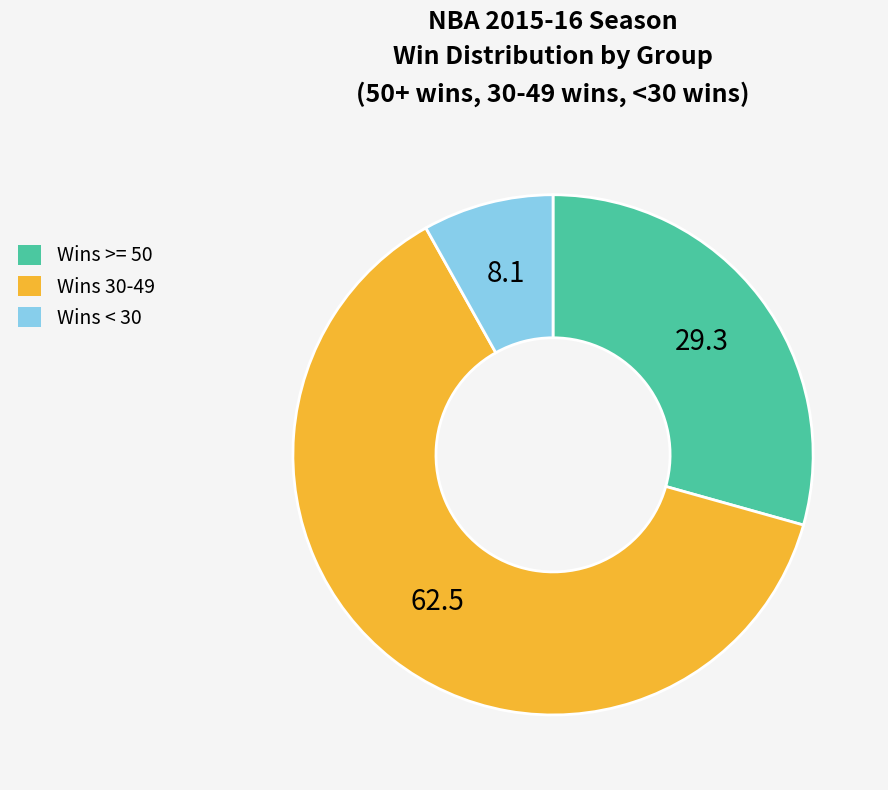

What is the ratio of the value at Wins < 30 to the value at Wins >= 50?

0.3